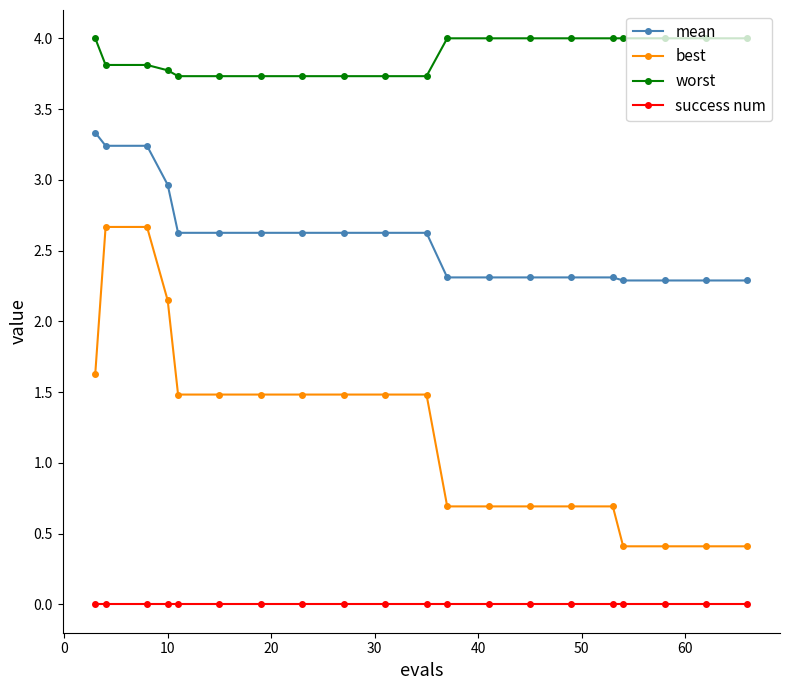

At how many categories does at least one series exceed 2?

20